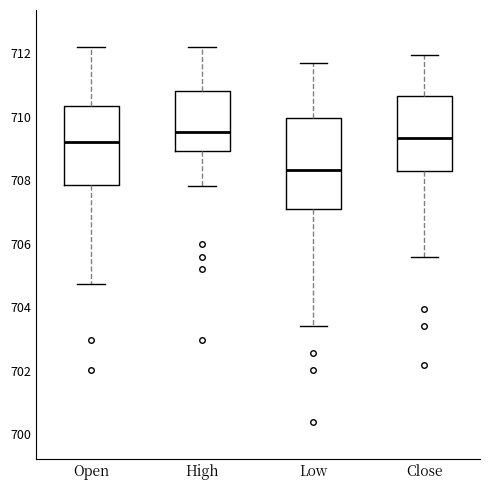

Comparing the boxes themselves (not the whiskers), which one is the tallest?

Low